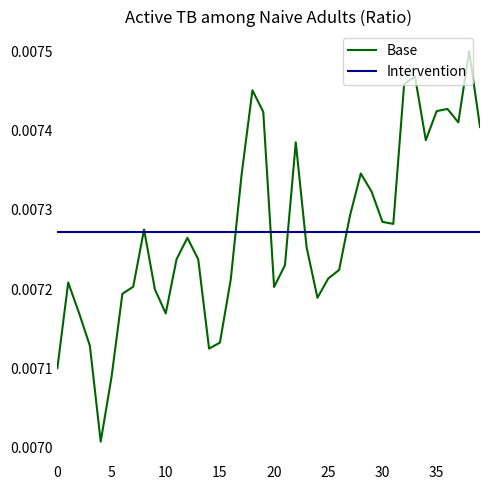

Which series has the widest spread of values?

Base